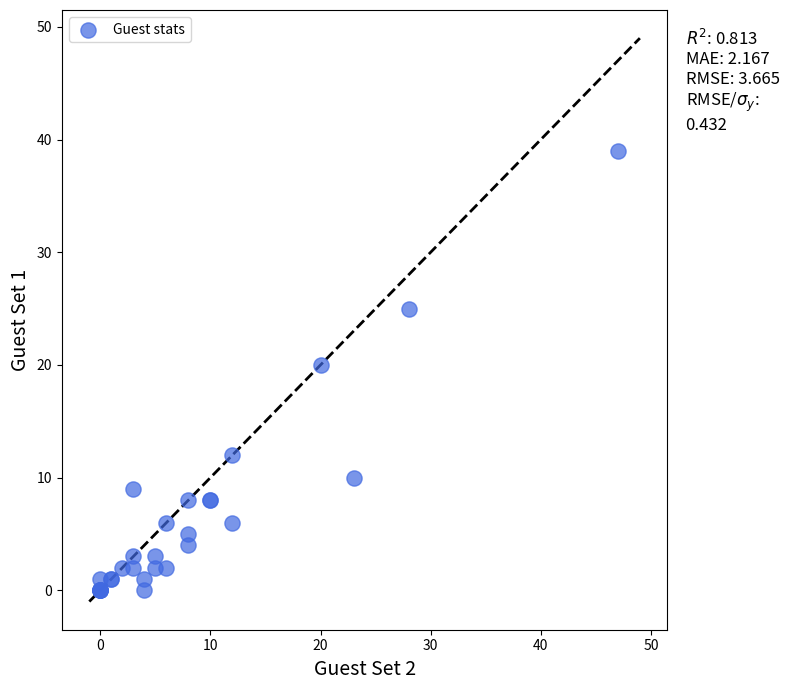

What Y value in the scatter plot is closest to 19?

20